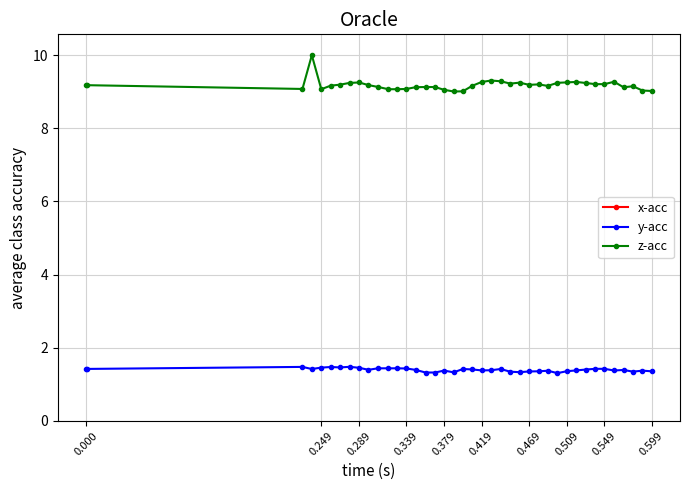

At how many categories does at least one series exceed 9?

40